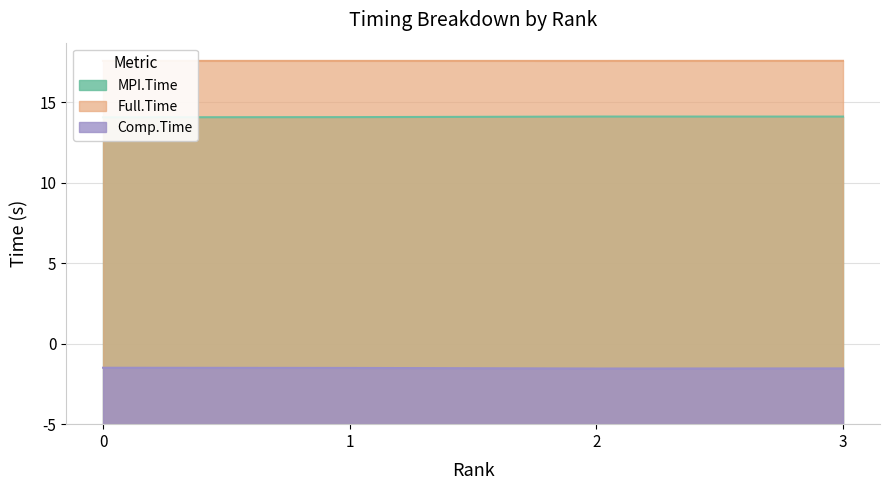

True or false: Full.Time and Comp.Time intersect in this chart.

False